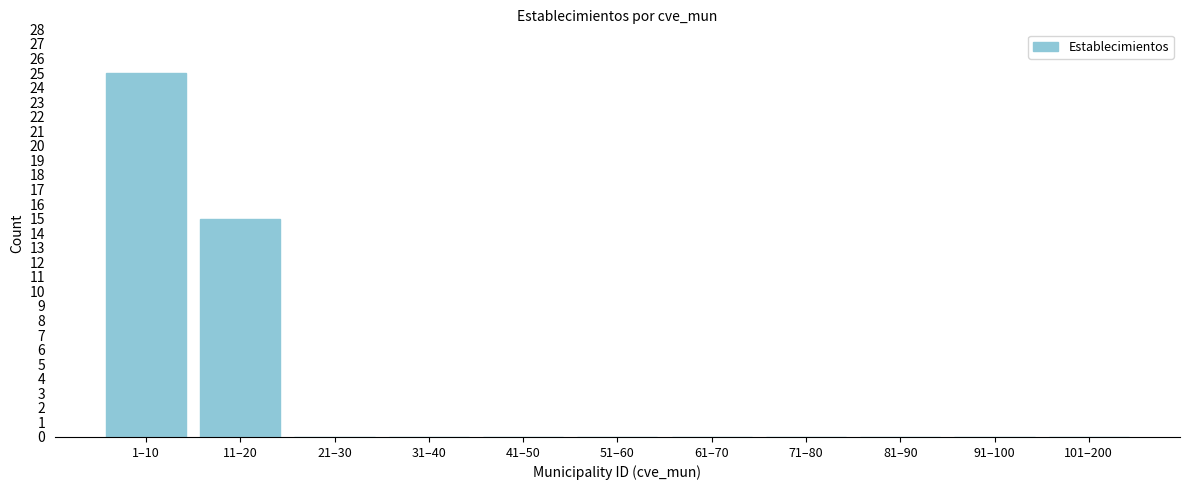

Reading right to left, list all the values displayed in this chart.

101–200=0	91–100=0	81–90=0	71–80=0	61–70=0	51–60=0	41–50=0	31–40=0	21–30=0	11–20=15	1–10=25